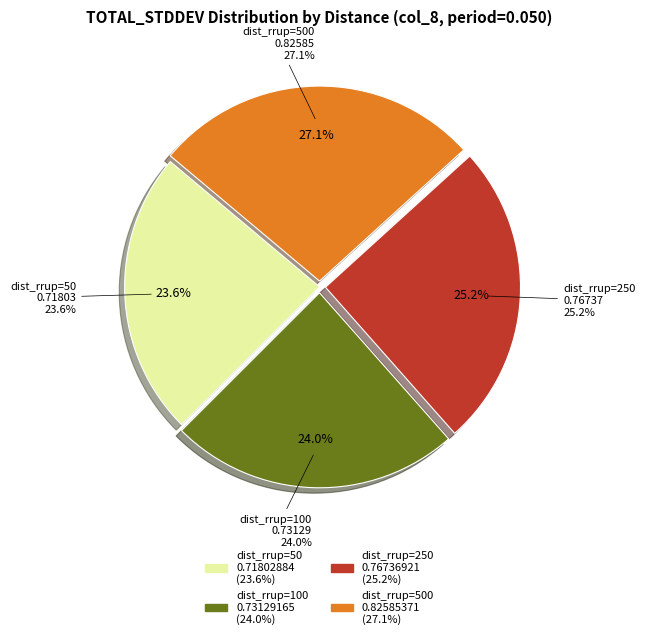

Which has a higher value, dist_rrup=50 or dist_rrup=250?

dist_rrup=250